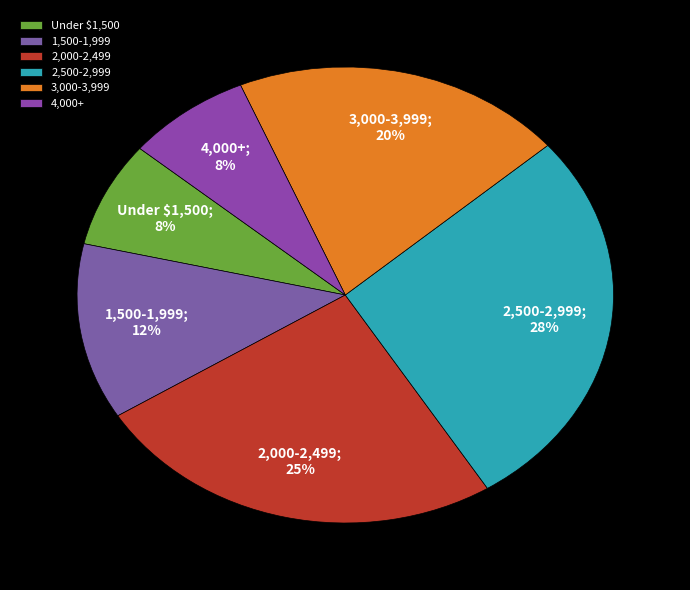

Count the number of slices in the pie.

6